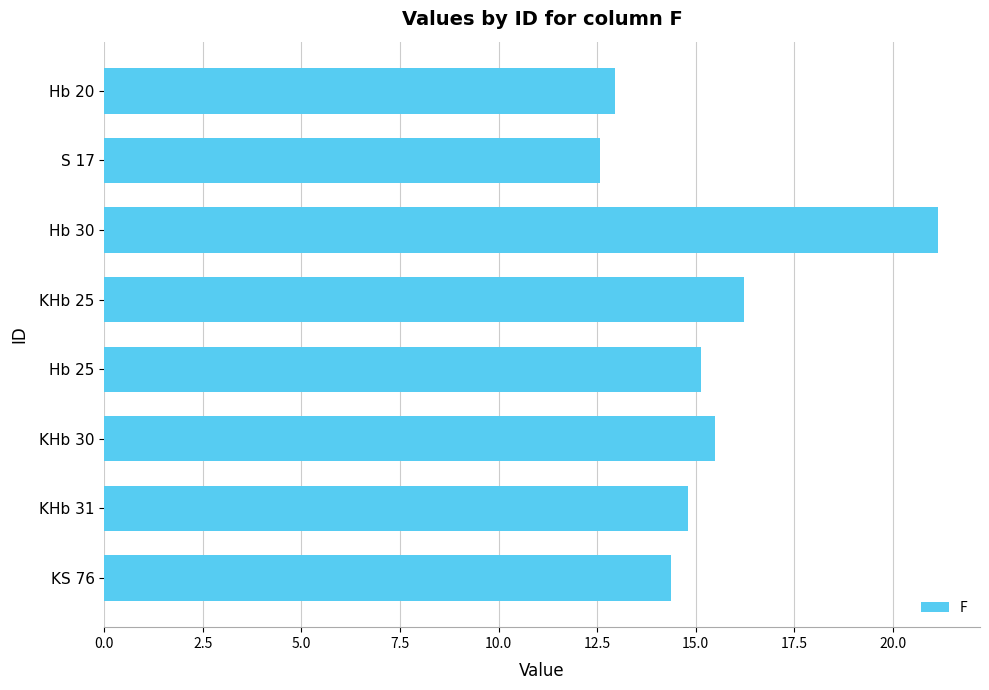

Does the chart contain any negative values?

No